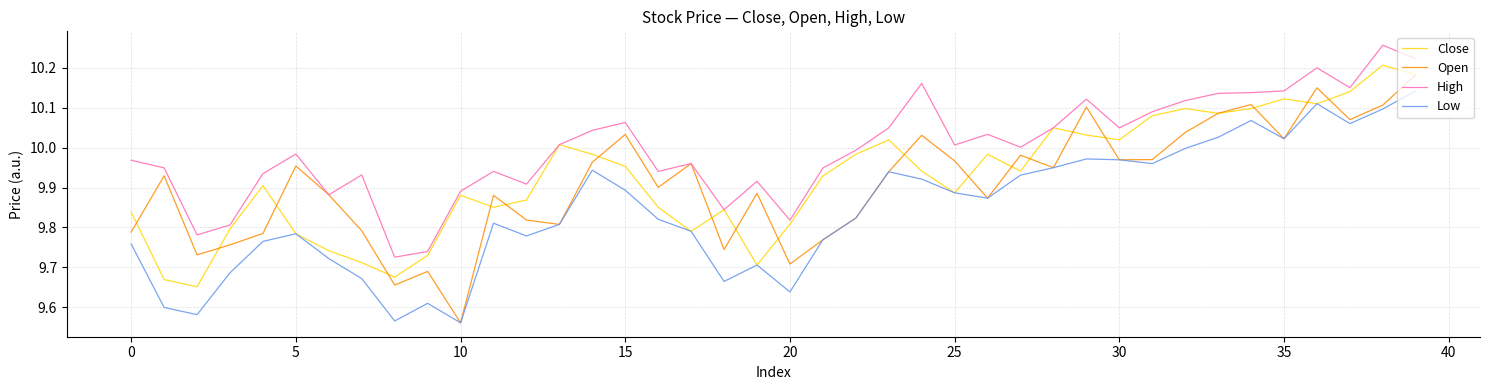

Which series has the largest total across all categories?

High